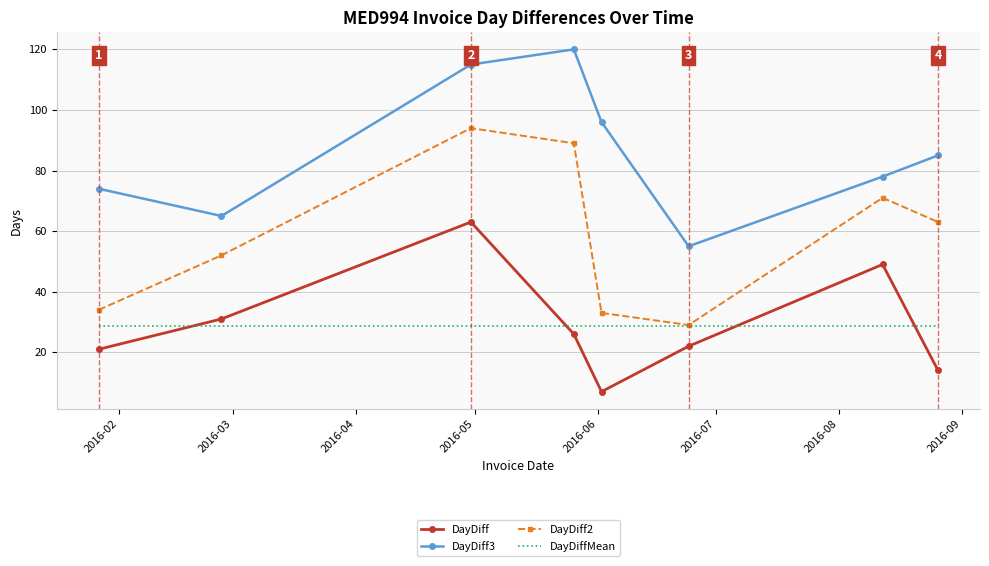

How many interior local valleys does the DayDiff3 series have?

2